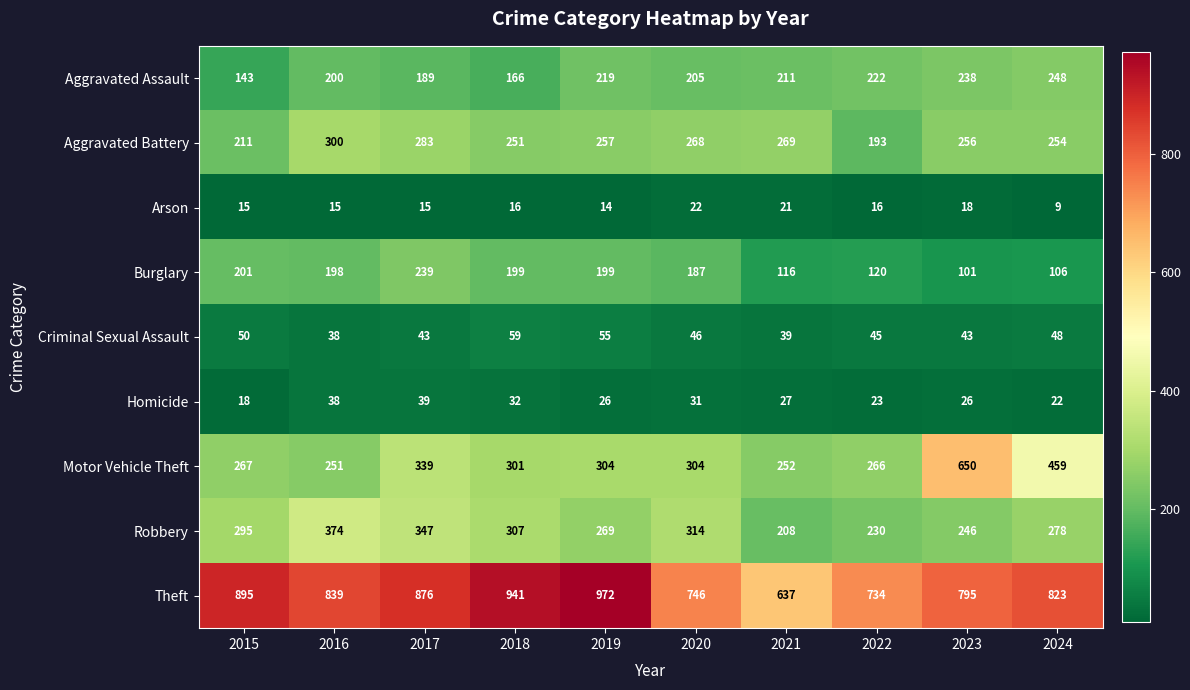

What is the difference between the maximum and second lowest values in the Arson series?

8